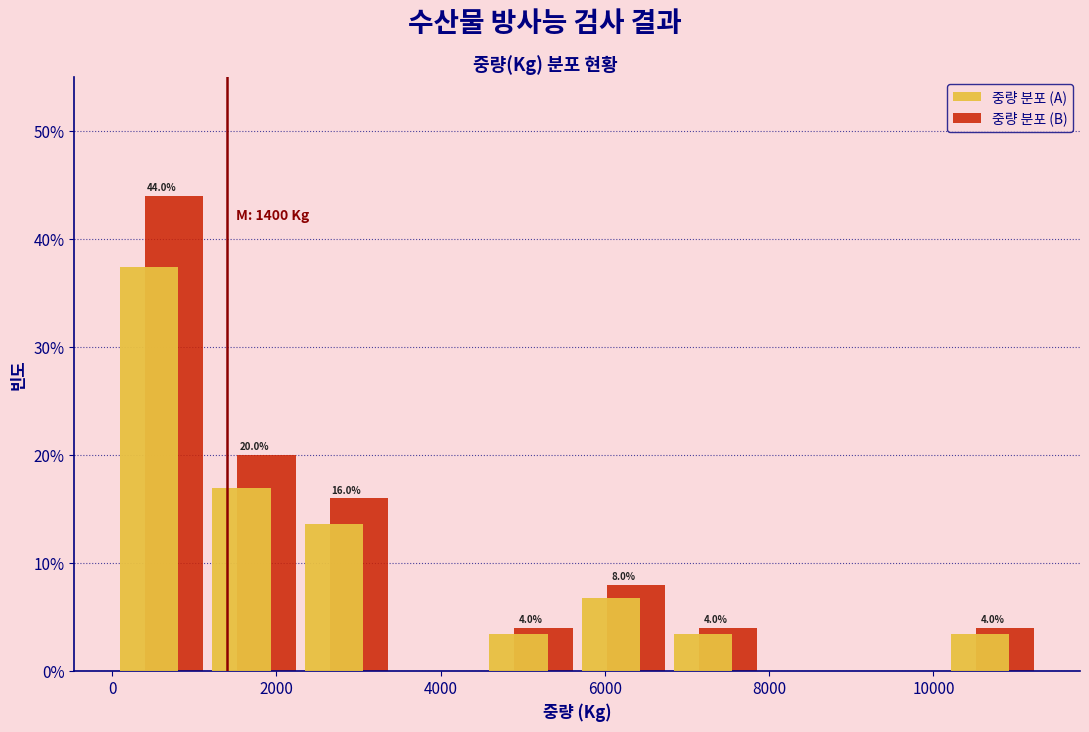

In the 중량 분포 (B) series, which range on the x-axis has the tallest bar?

0 to 1200